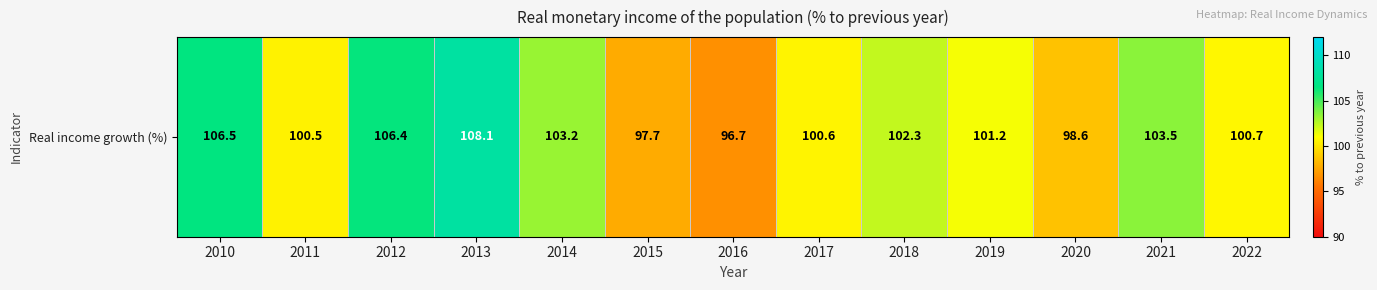

What is the greatest value displayed?

108.1